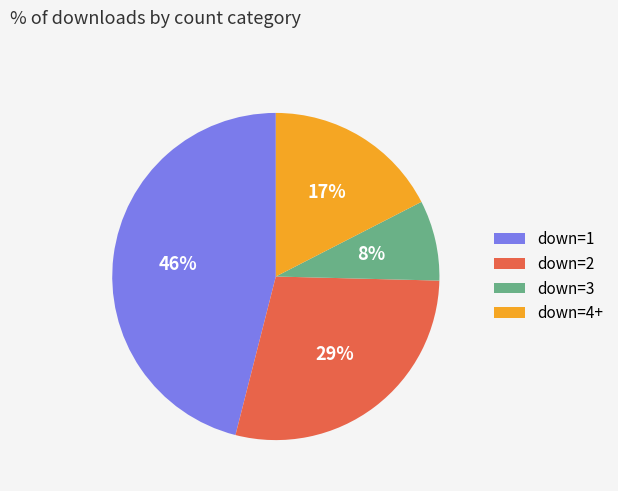

How many slices are in this pie chart?

4